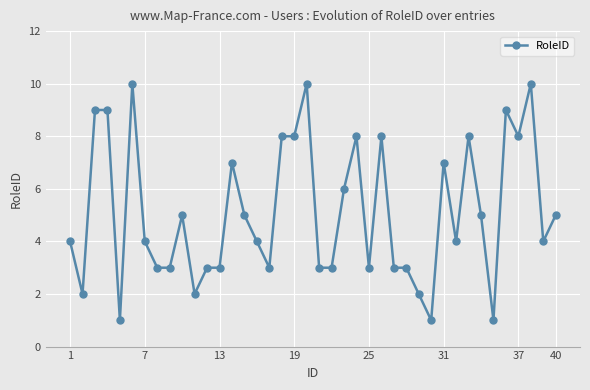

True or false: there are more than 0 points higher than both neighbors.

True